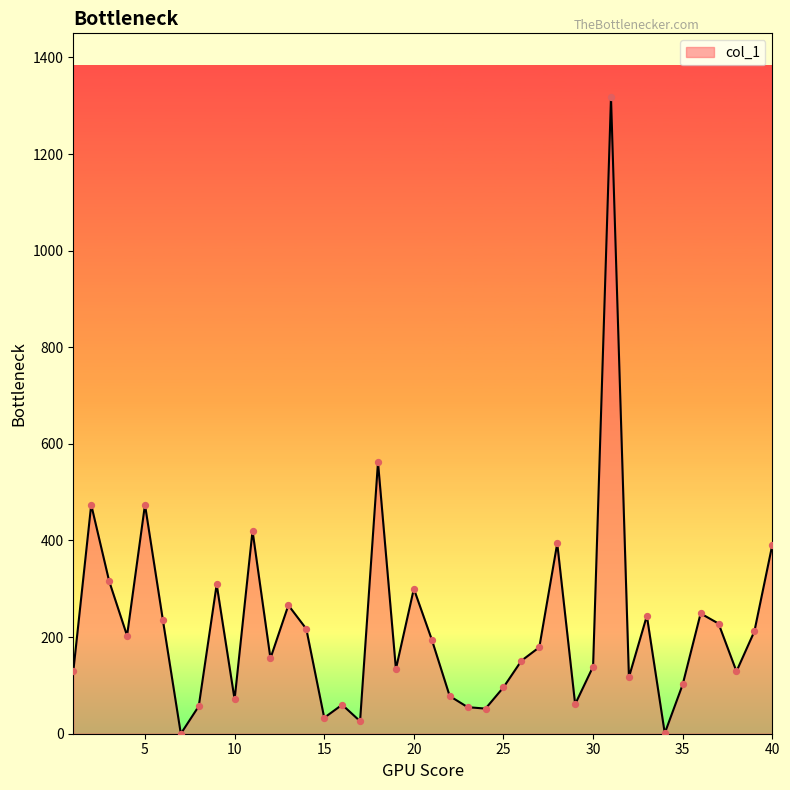

What is the difference between the maximum and minimum values?

1318